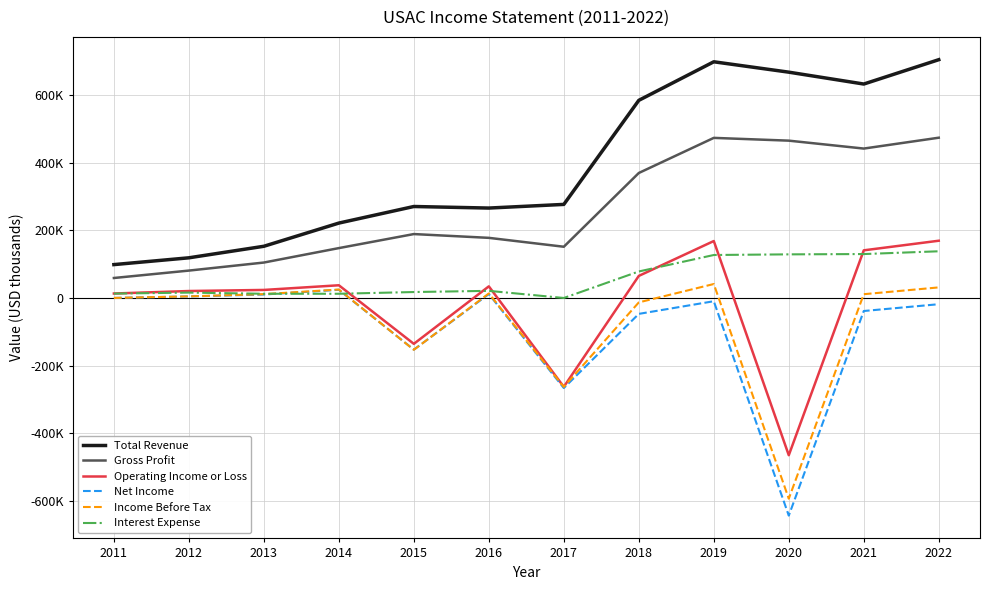

Which series has the largest range (max minus min)?

Net Income